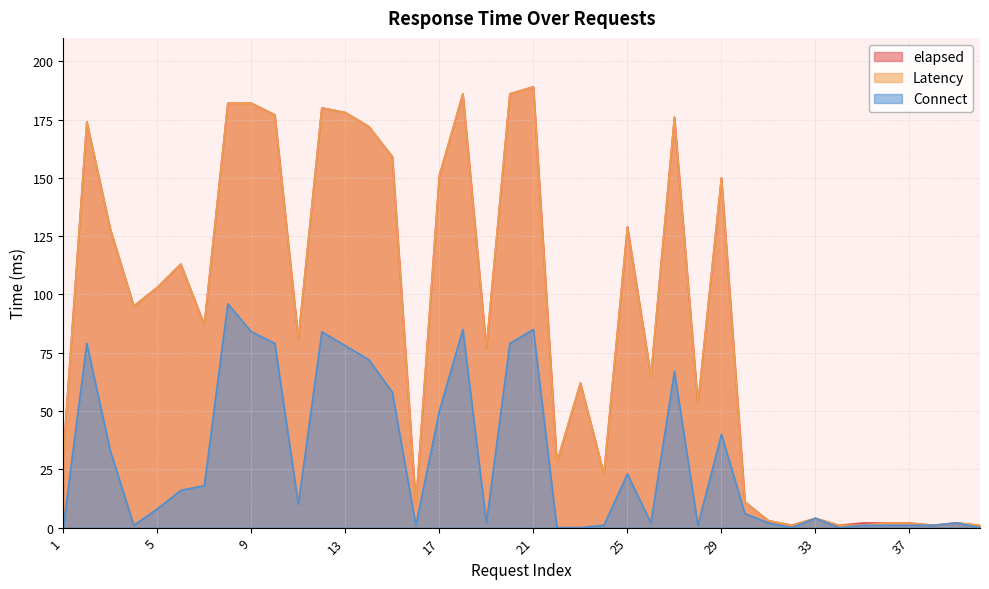

The Connect series shows 8 at 5. True or false?

True